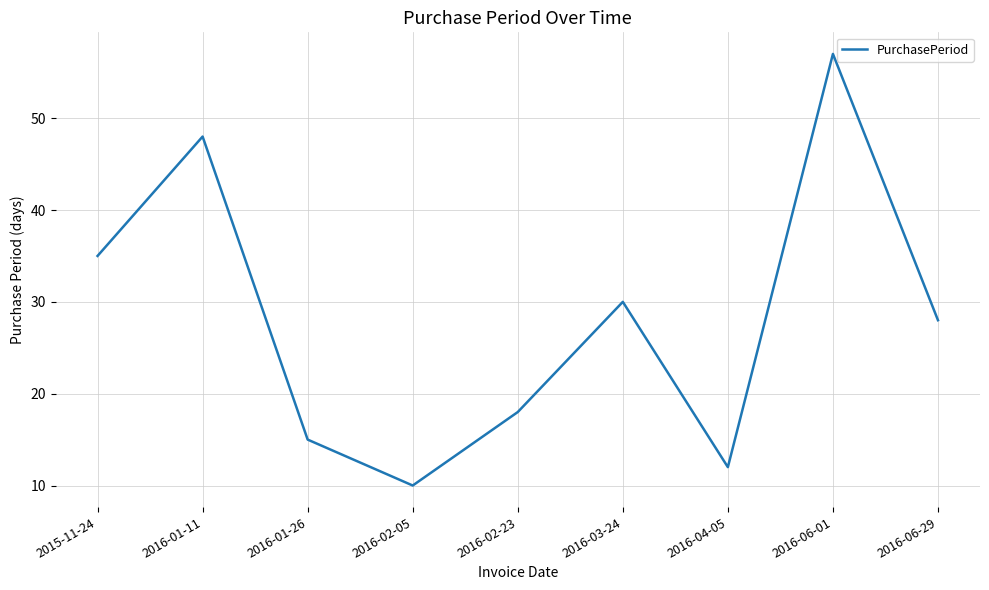

What is the difference between the values at 2016-02-05 and 2015-11-24?

25